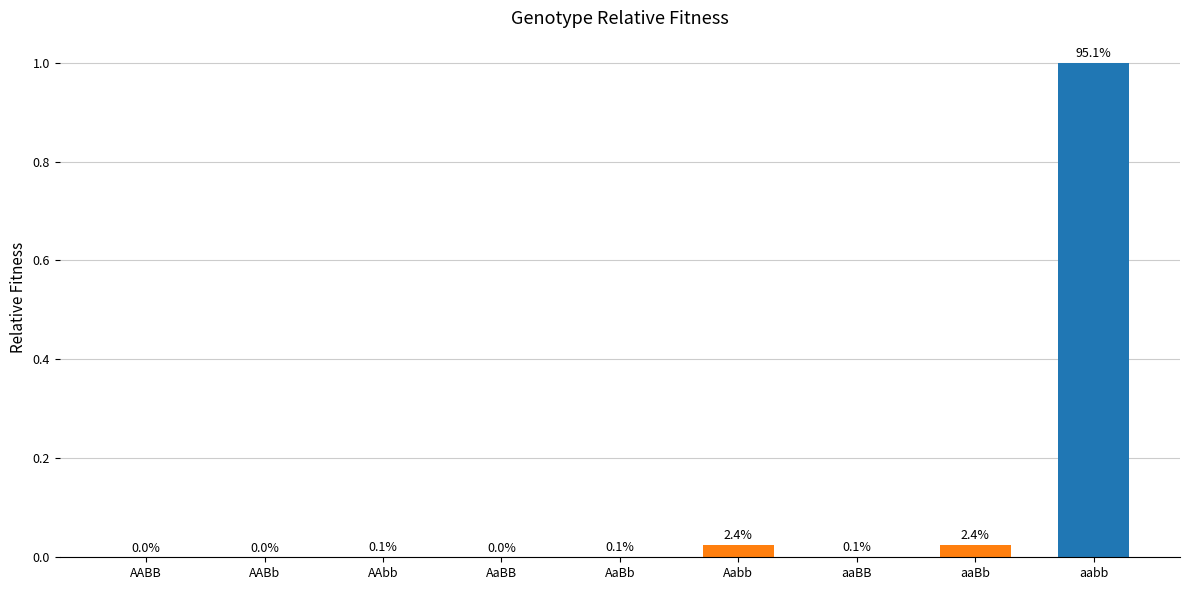

What is the sum of the values at AAbb and aabb?

1.0